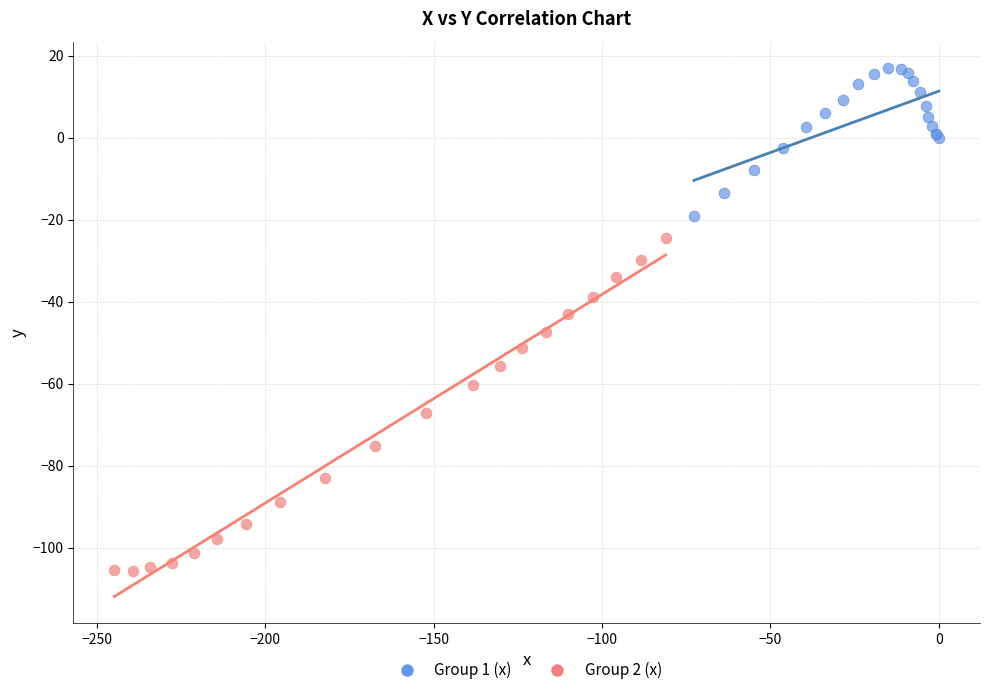

Which series reaches the minimum Y coordinate?

Group 2 (x)